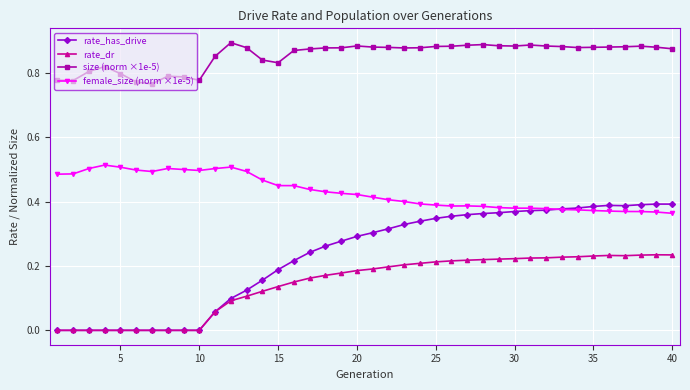

Which series has the largest total across all categories?

size (norm ×1e-5)